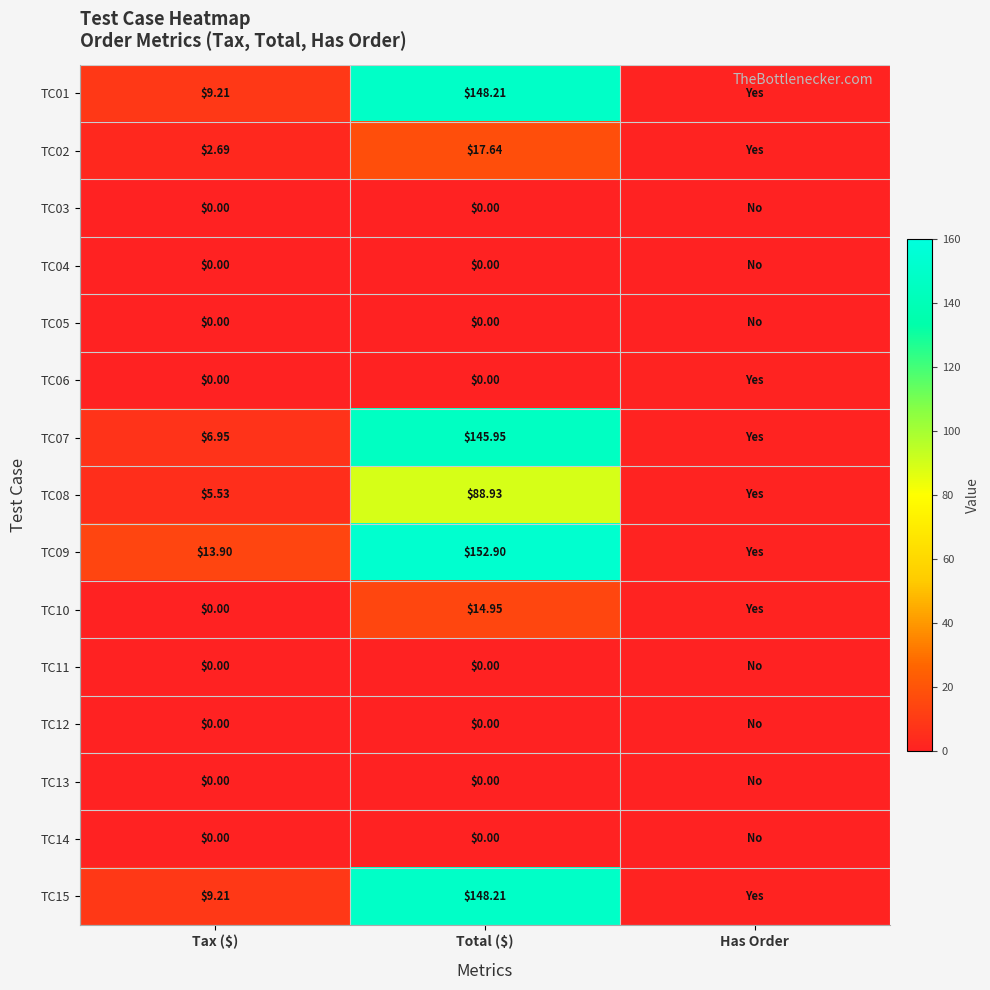

Is it true that TC15 equals 0.3 at Has Order?

False